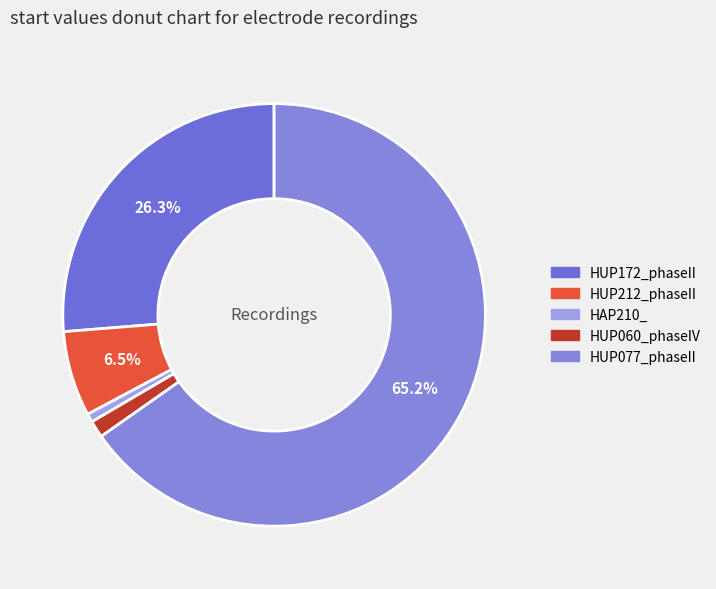

Which category has the biggest portion of the pie?

HUP077_phaseII